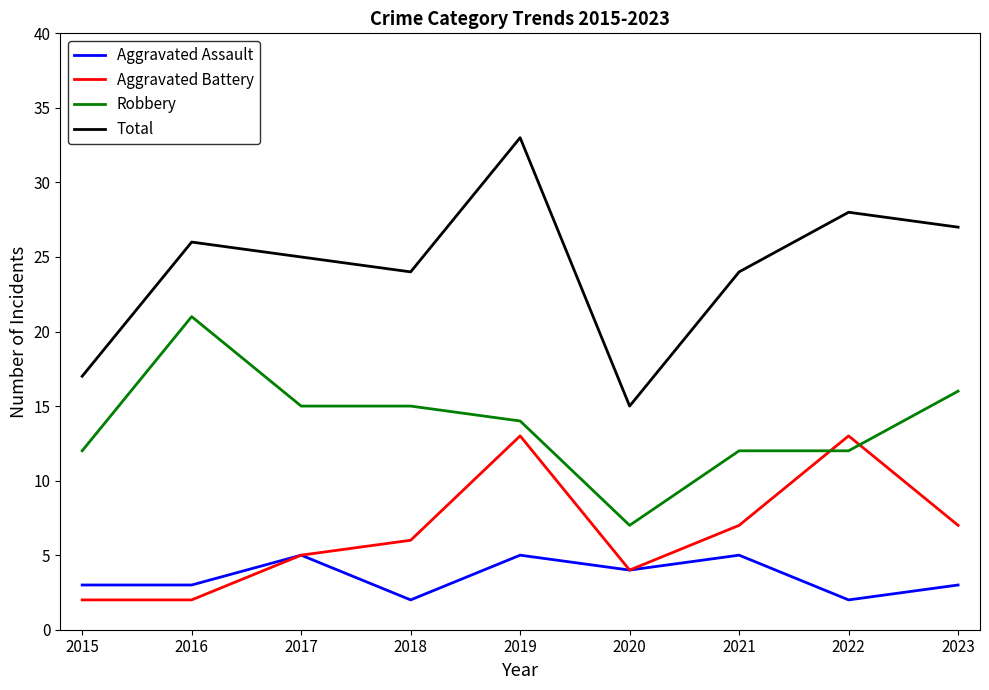

Which category has the highest value in the Robbery series?

2016